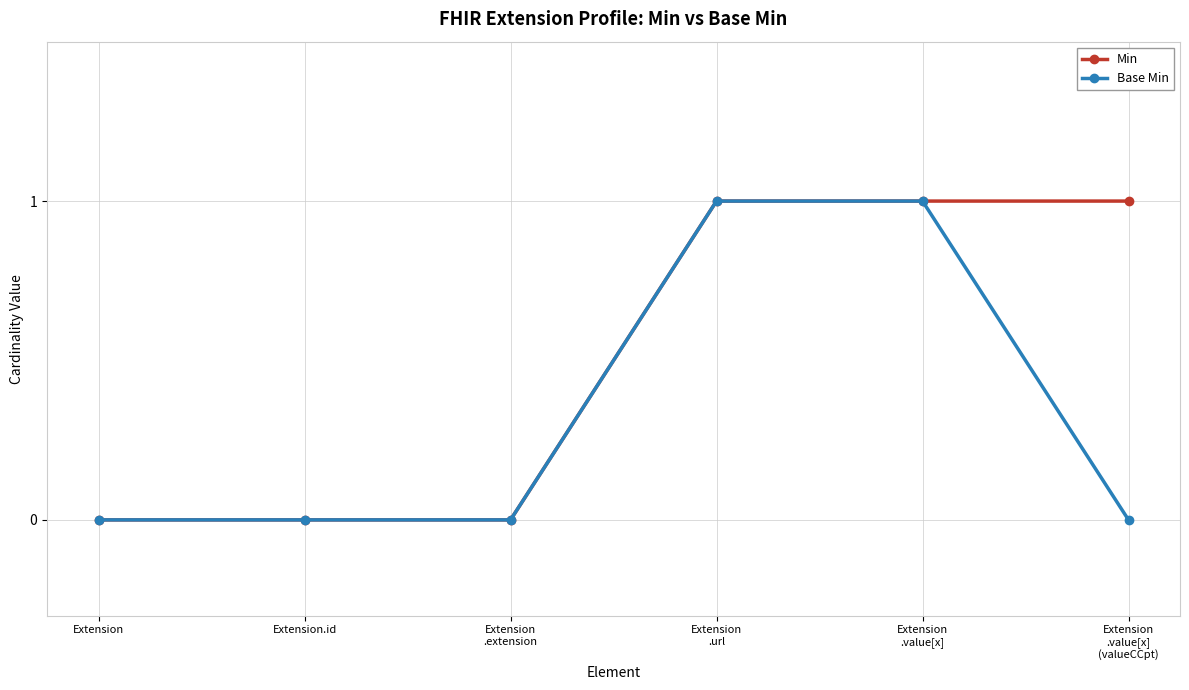

Which series has the largest total across all categories?

Min